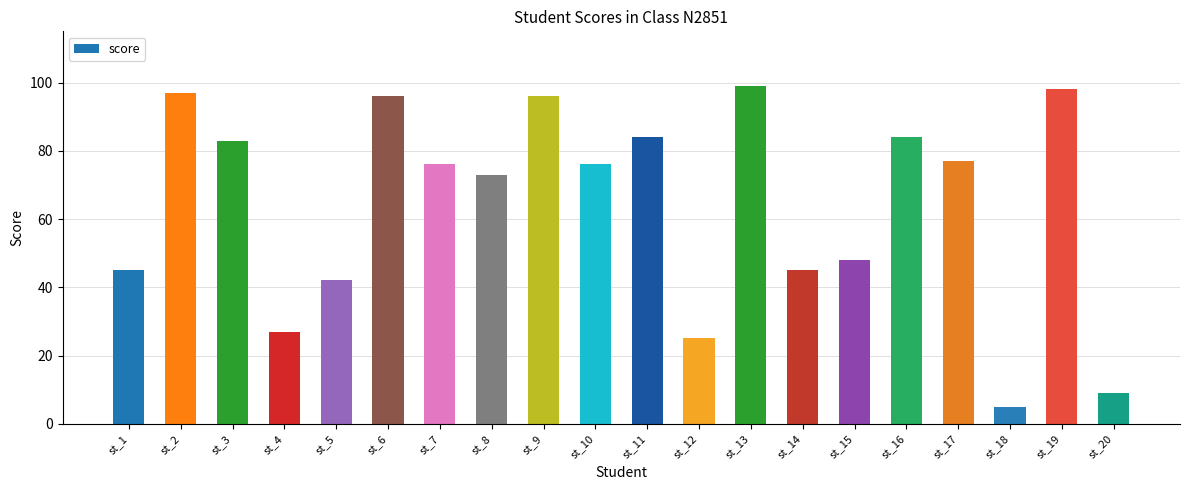

How many bars are there in total?

20